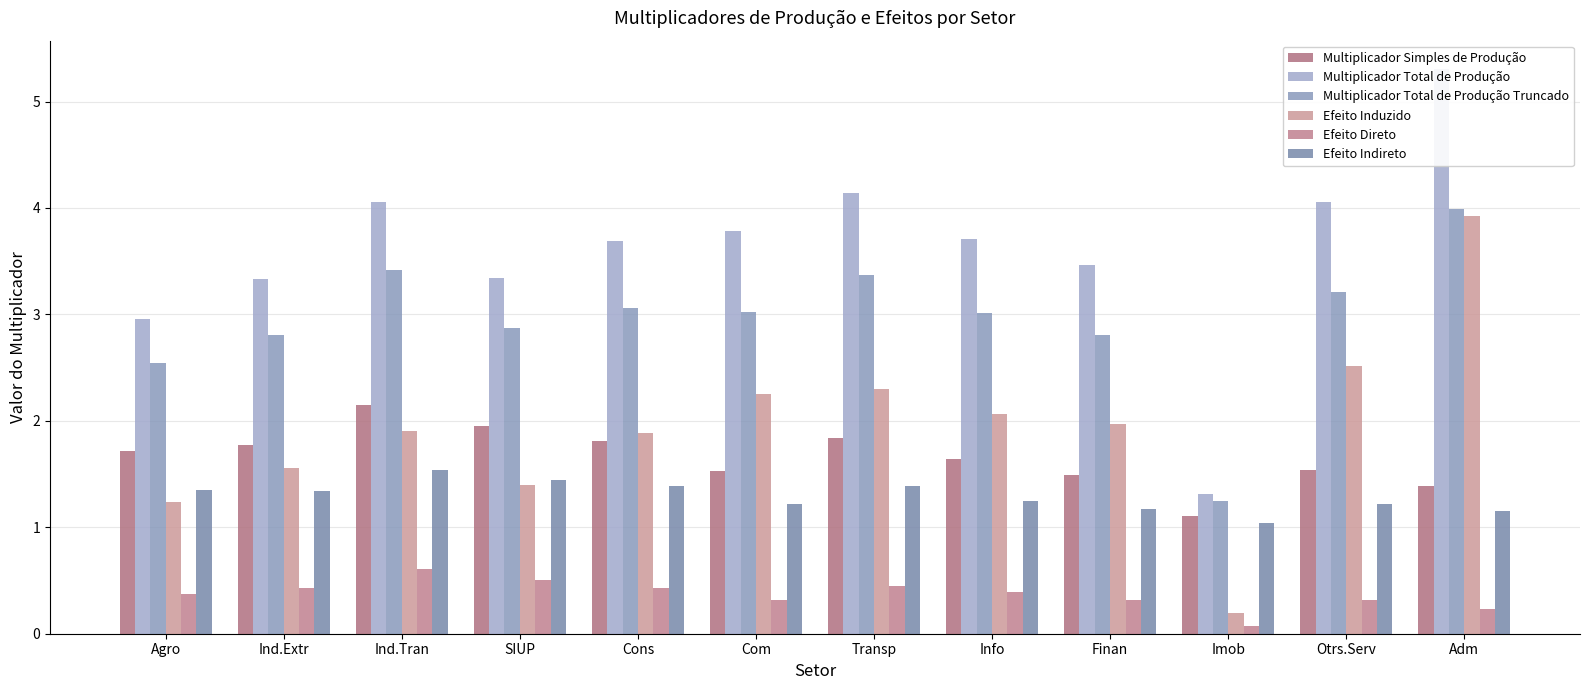

Does the chart contain stacked bars?

No